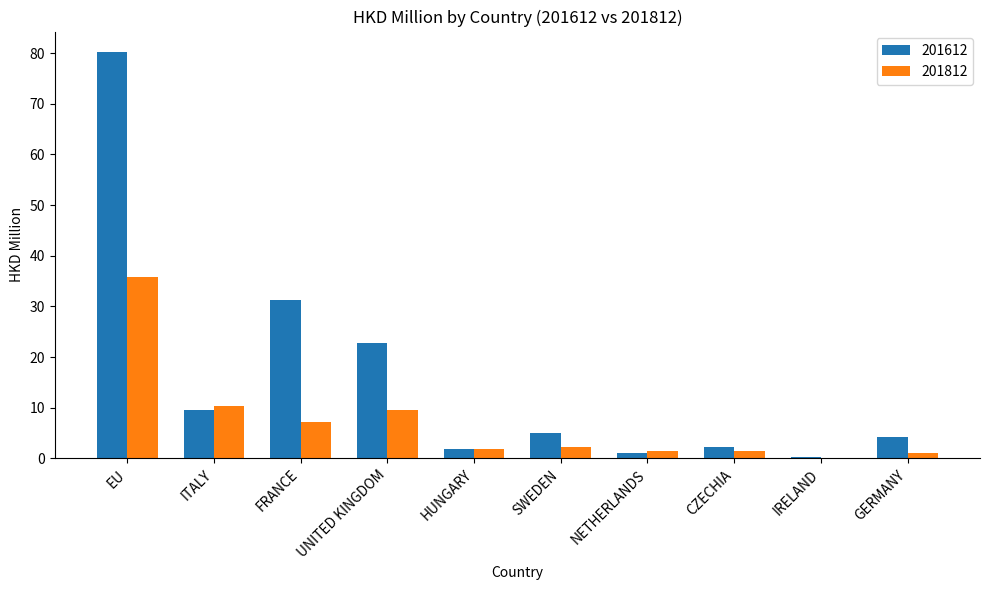

Which label corresponds to the largest value in the chart?

EU